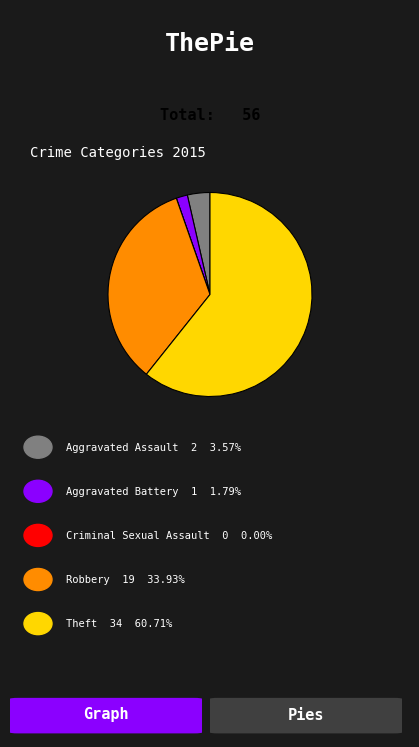

Is there any slice that represents more than half of the pie?

Yes